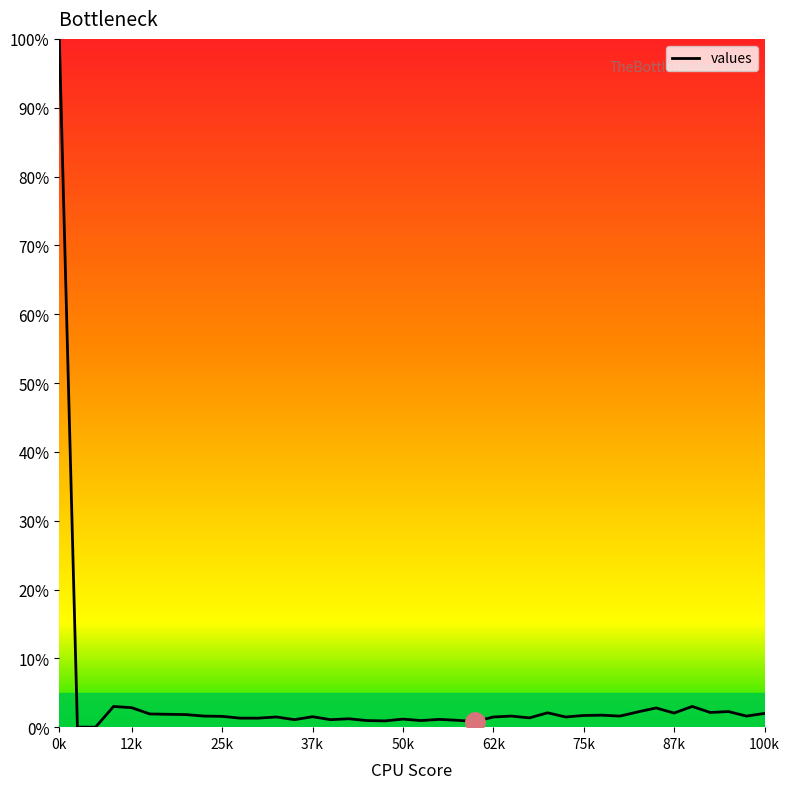

What is the average value?

4.0